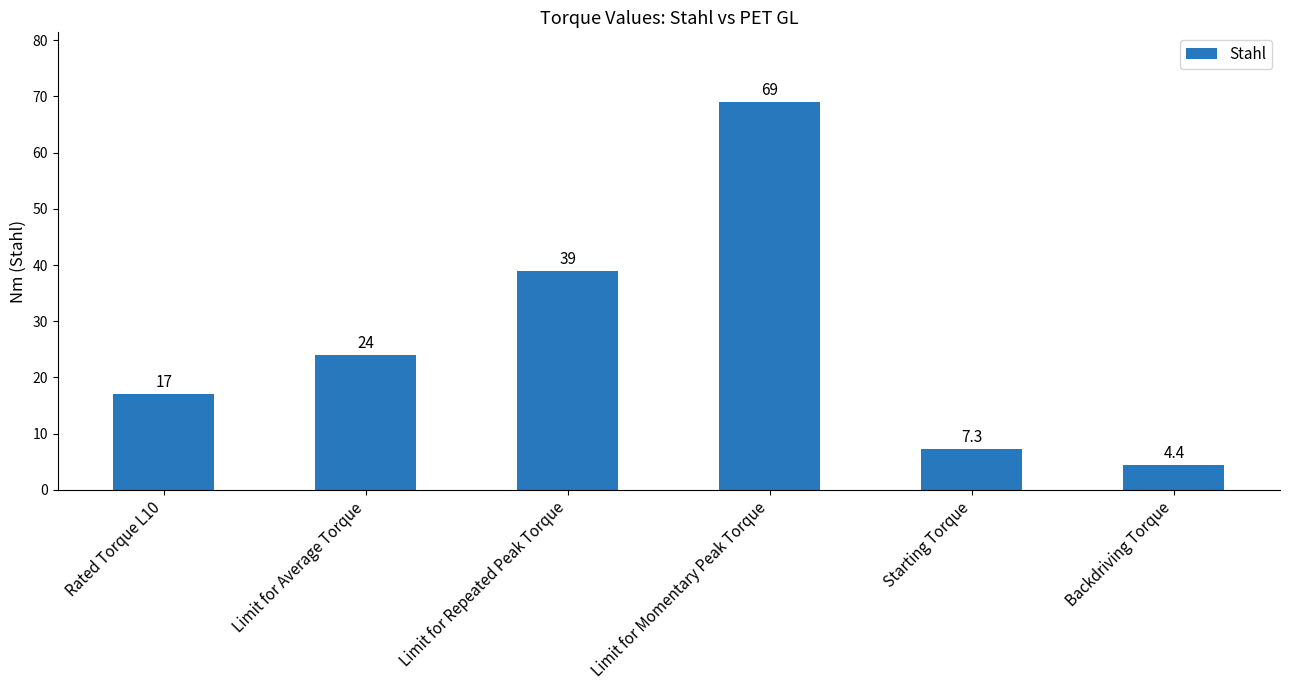

What is the label of the 4th bar from the right?

Limit for Repeated Peak Torque